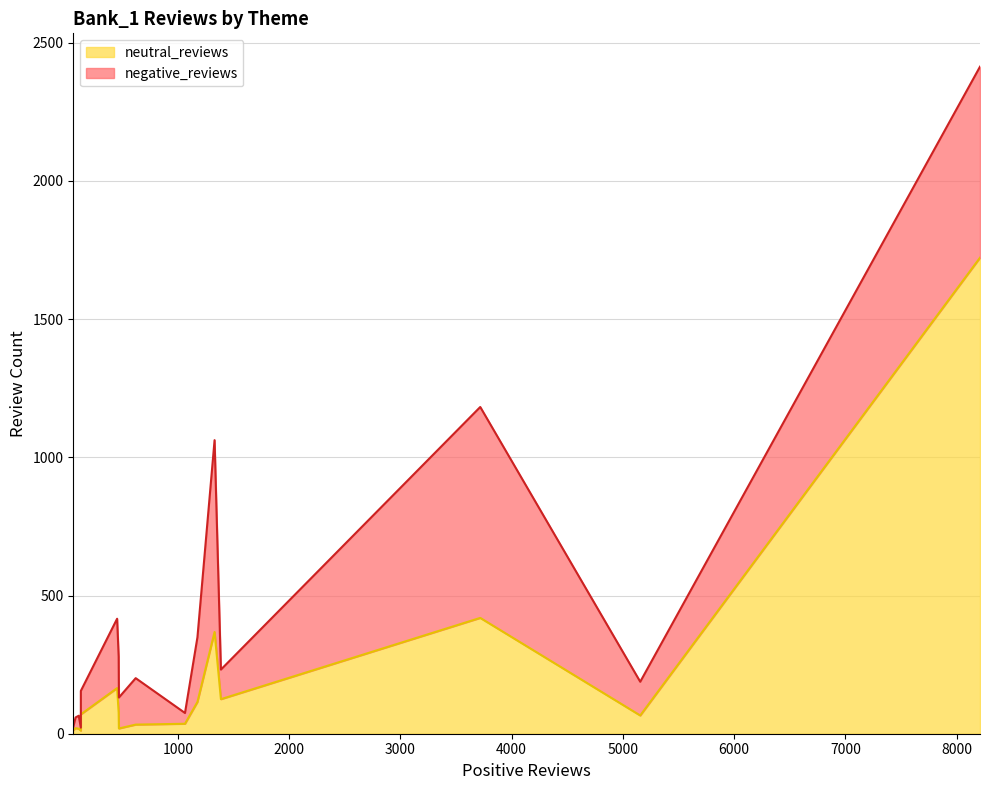

Count the number of data series in this chart.

2